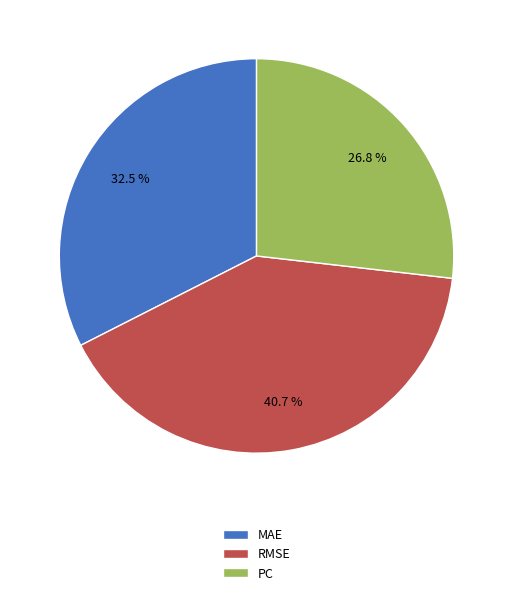

Does PC account for over 50% of the chart?

No